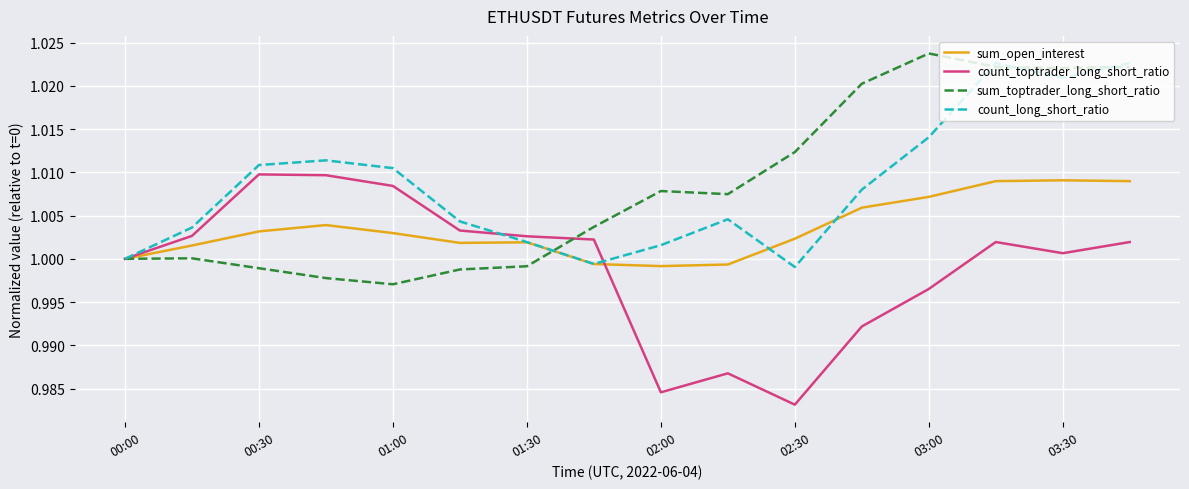

Reading left to right, list all the values displayed in this chart.

sum_open_interest: 1.0	1.0	1.0	1.0	1.0	1.0	1.0	1.0	1.0	1.0	1.0	1.0	1.0	1.0	1.0	1.0
count_toptrader_long_short_ratio: 1.0	1.0	1.0	1.0	1.0	1.0	1.0	1.0	1.0	1.0	1.0	1.0	1.0	1.0	1.0	1.0
sum_toptrader_long_short_ratio: 1.0	1.0	1.0	1.0	1.0	1.0	1.0	1.0	1.0	1.0	1.0	1.0	1.0	1.0	1.0	1.0
count_long_short_ratio: 1.0	1.0	1.0	1.0	1.0	1.0	1.0	1.0	1.0	1.0	1.0	1.0	1.0	1.0	1.0	1.0